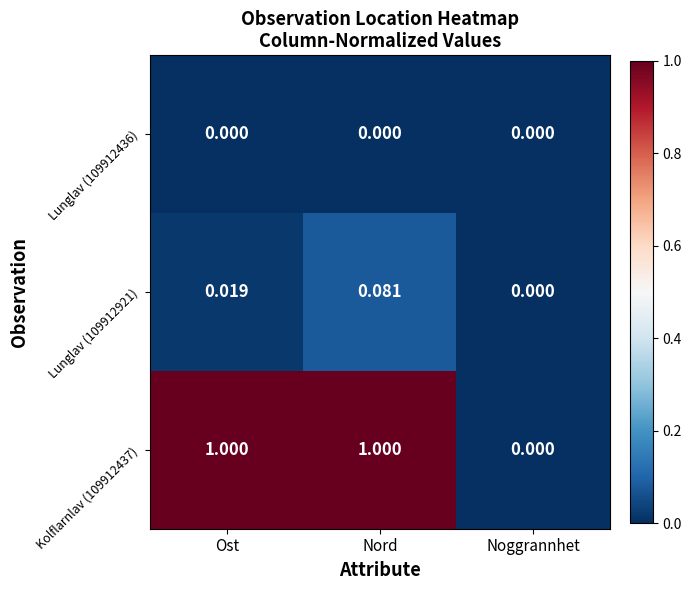

What is the spread (max minus min) of values at Nord?

1.0